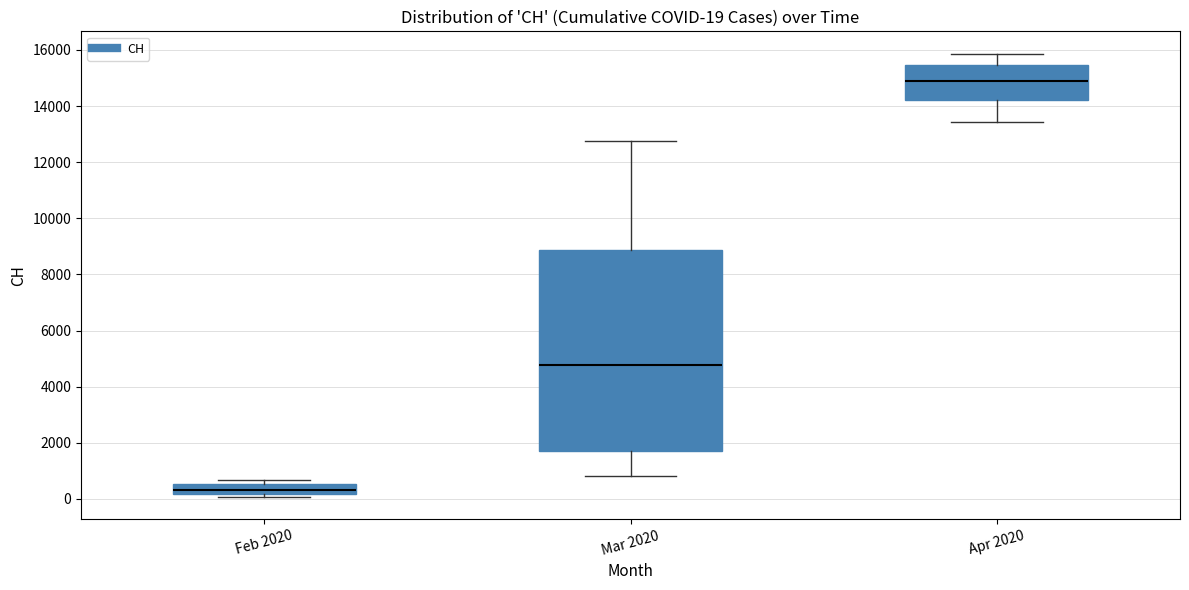

Which box has the lowest median line?

Feb 2020